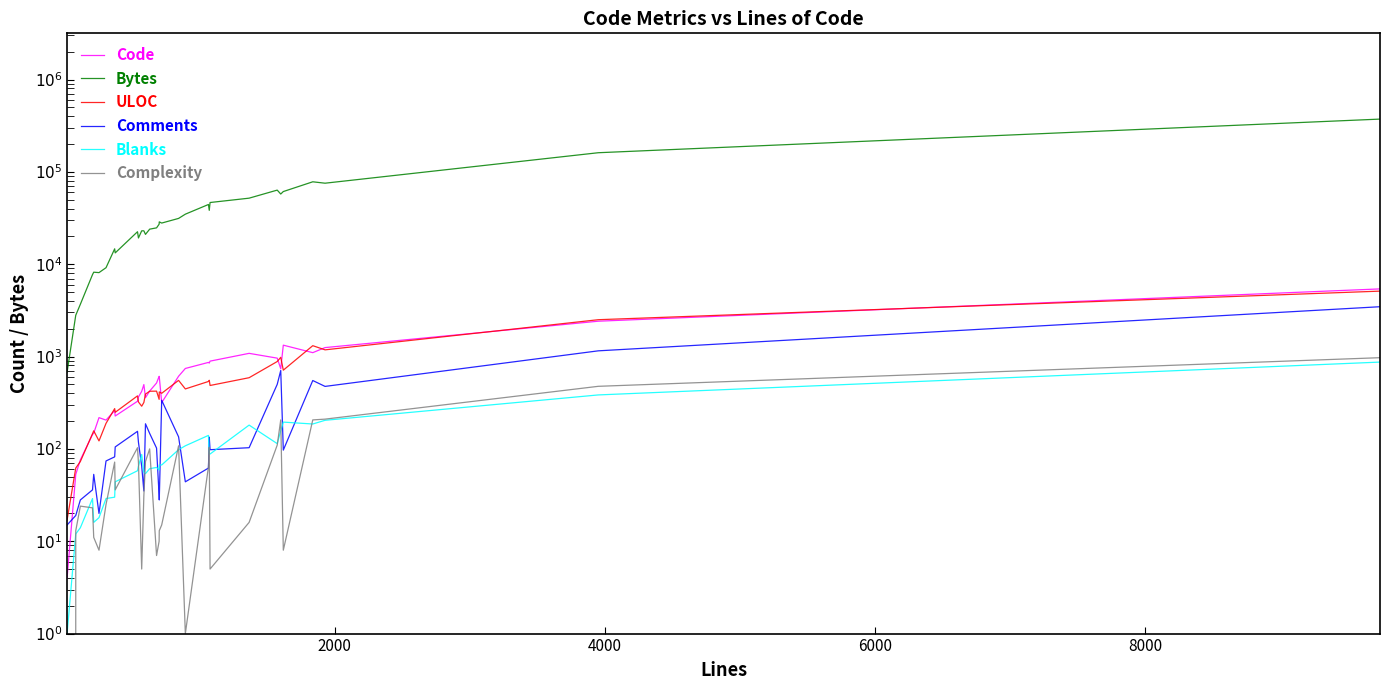

True or false: Blanks has more than 0 interior local peaks.

True